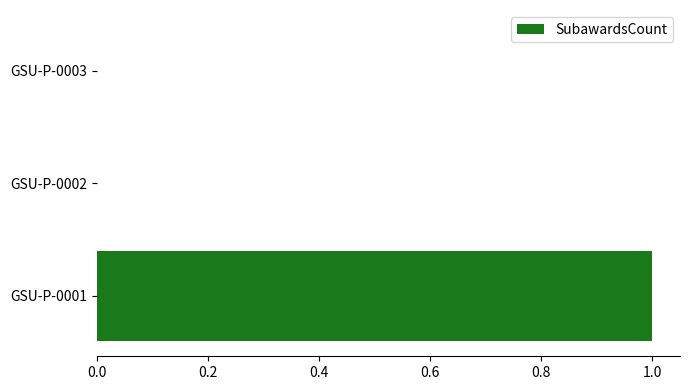

True or false: the data shows -1 at GSU-P-0003.

False